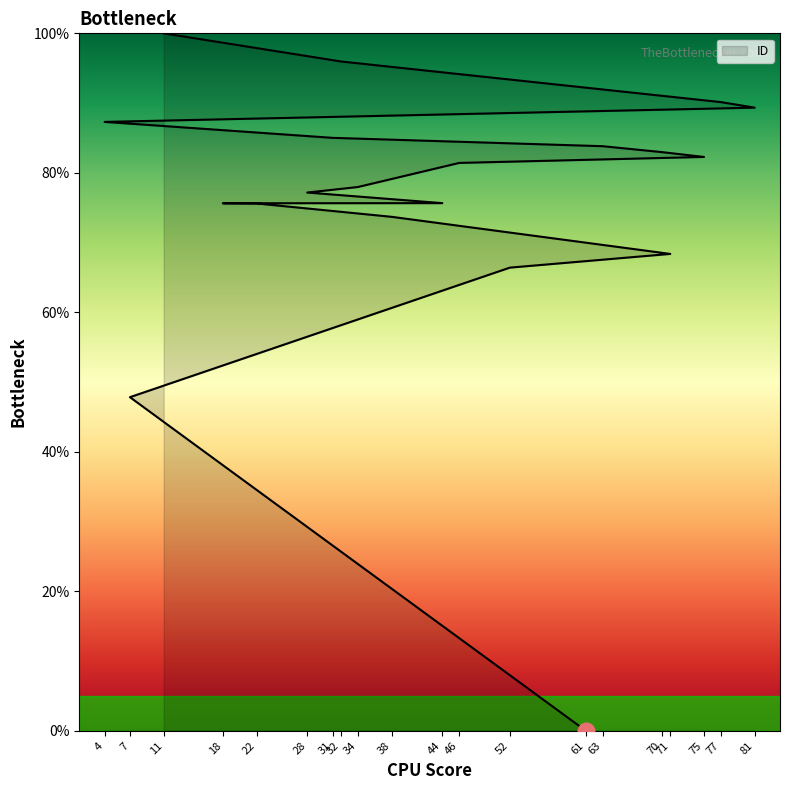

What is the change in value from 61 to 38?

+73.7